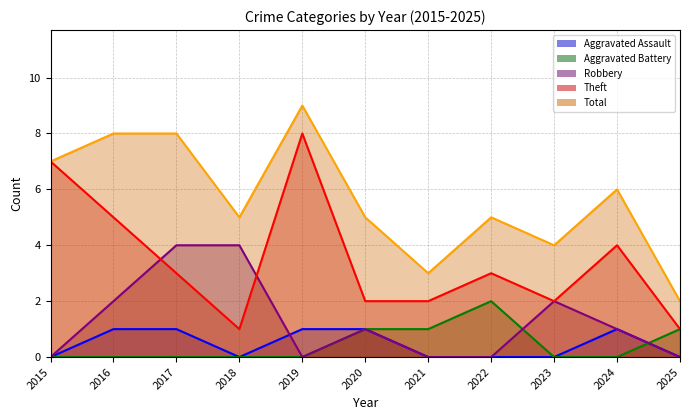

Where is Theft nearest to the value 4?

2024